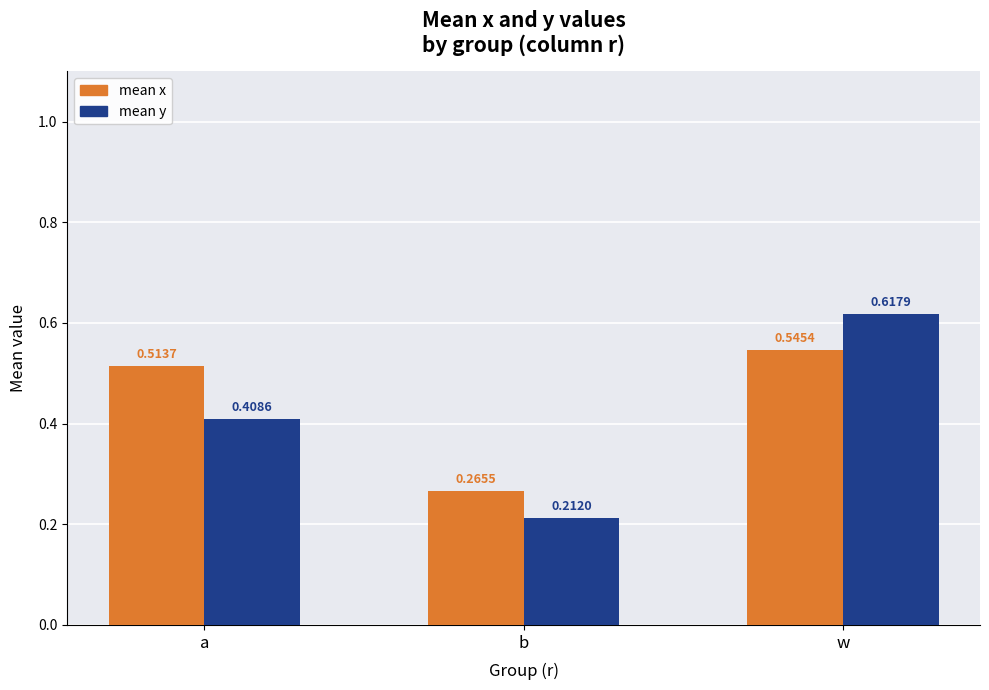

List the series in order of their peak value, lowest first.

mean x, mean y